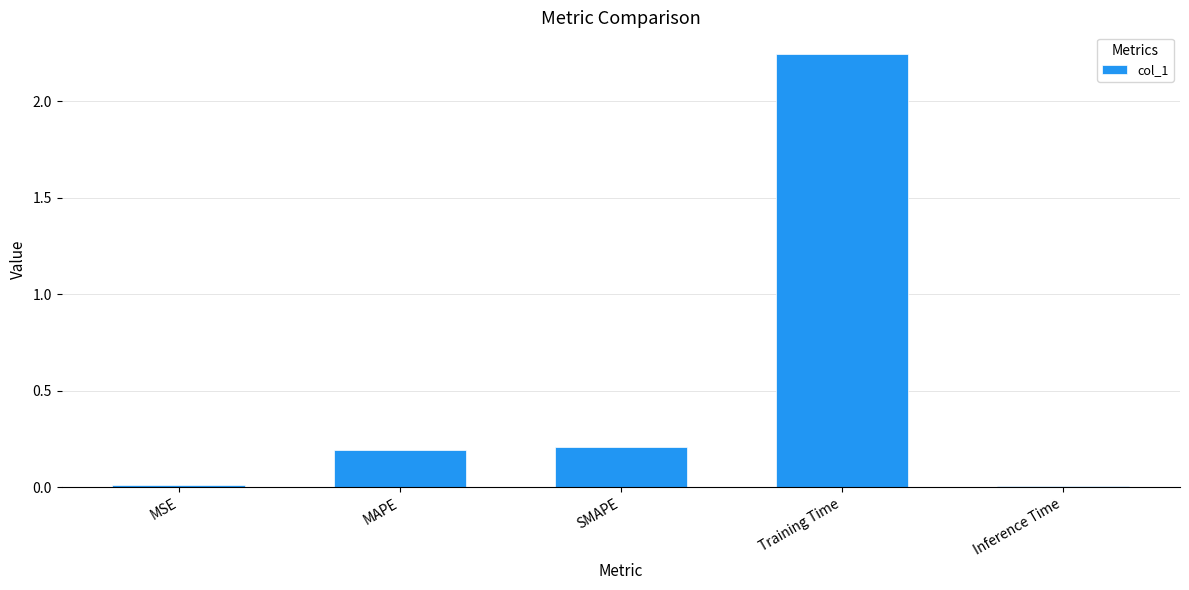

At which label is the value closest to 1?

SMAPE